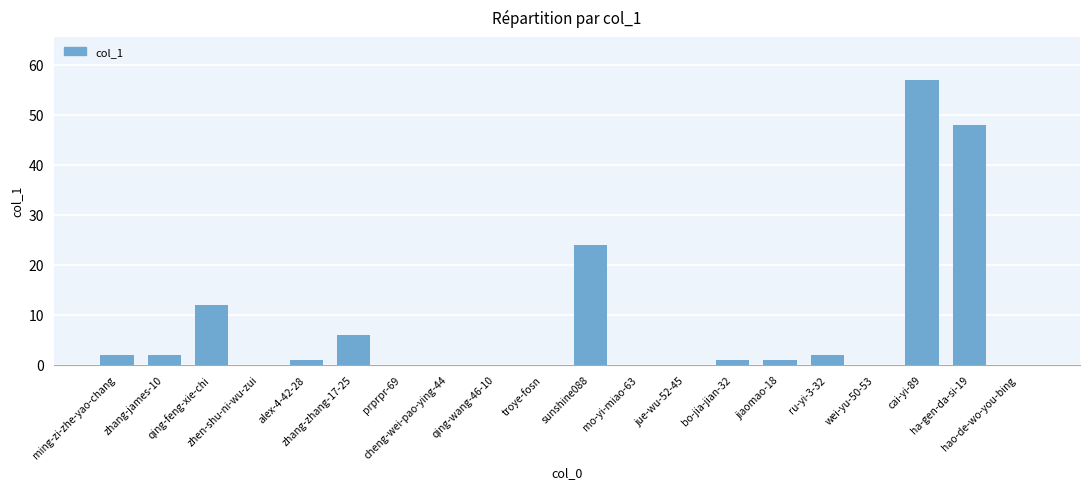

What is the greatest value displayed?

57